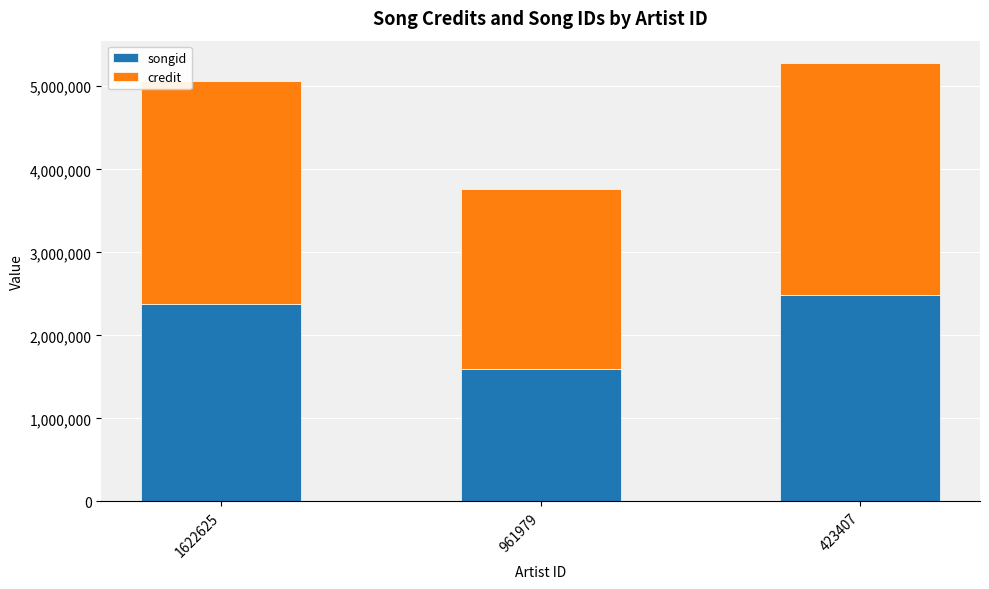

Is it true that songid equals 1592101 at 961979?

True